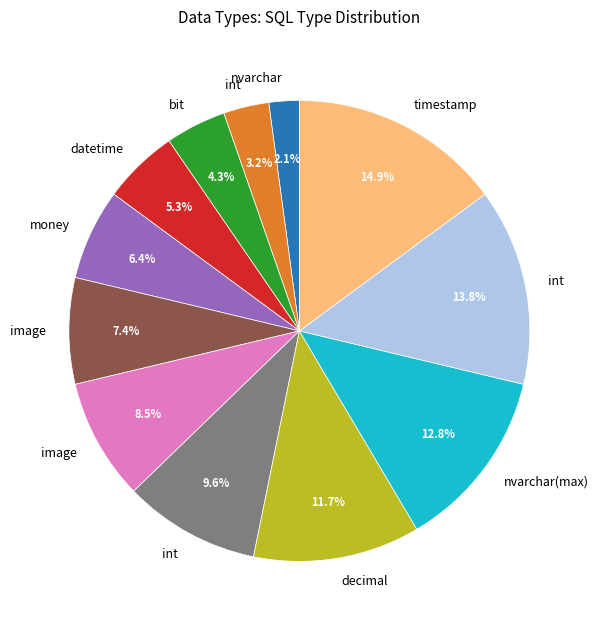

Does any single category account for the majority?

No